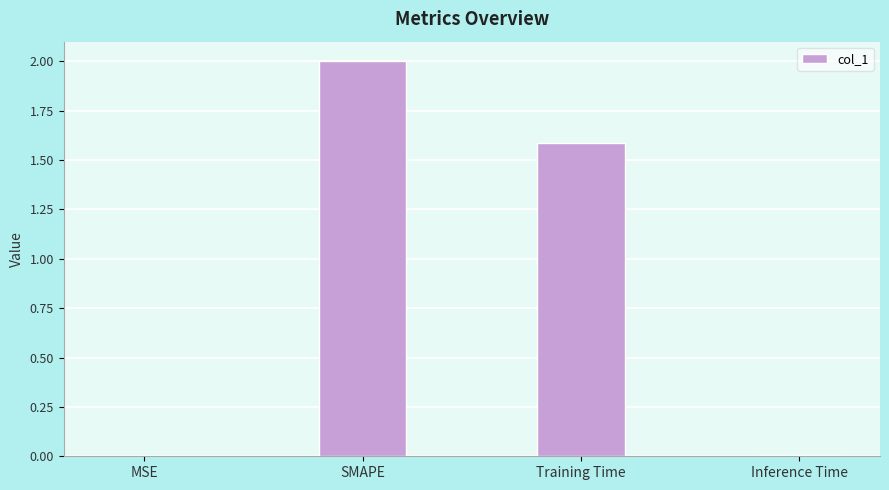

Where is the data nearest to the value 1?

Training Time